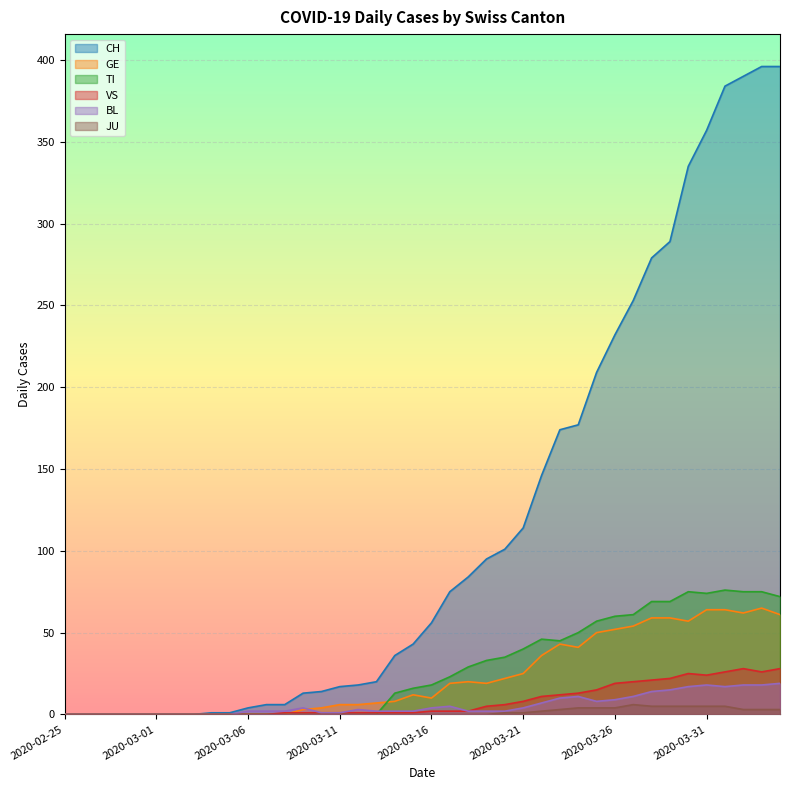

True or false: BL and CH cross at least once.

False